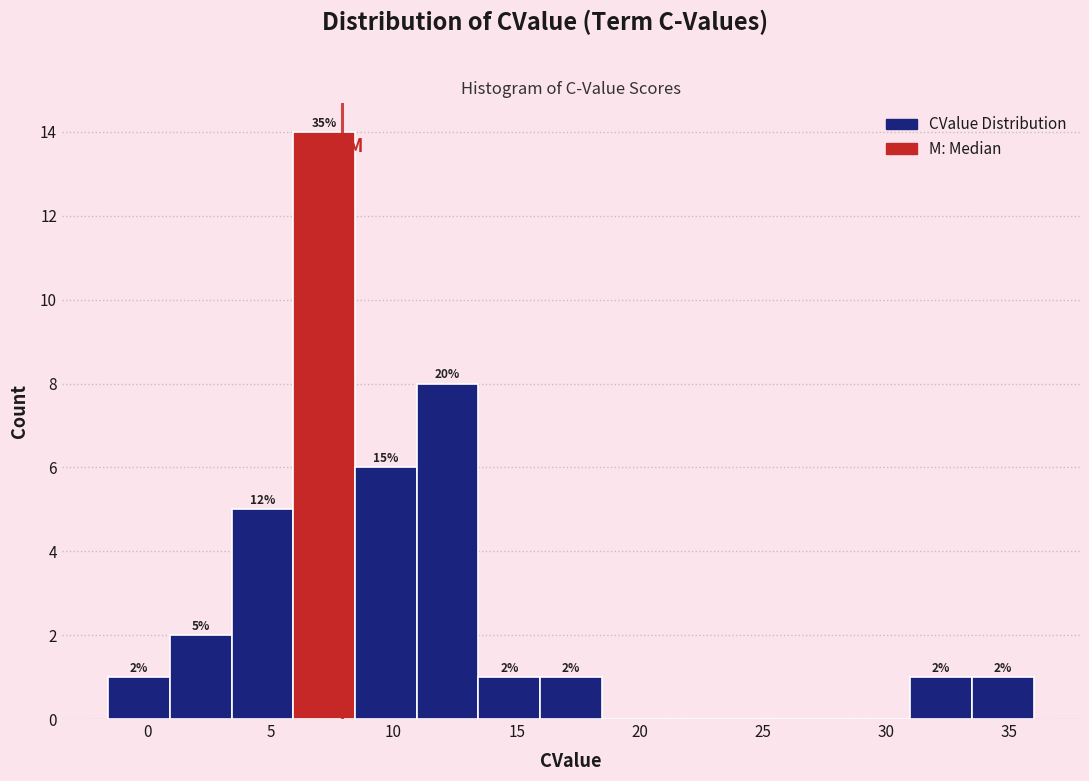

Over which range of the x-axis is the bar tallest?

6.0 to 8.5